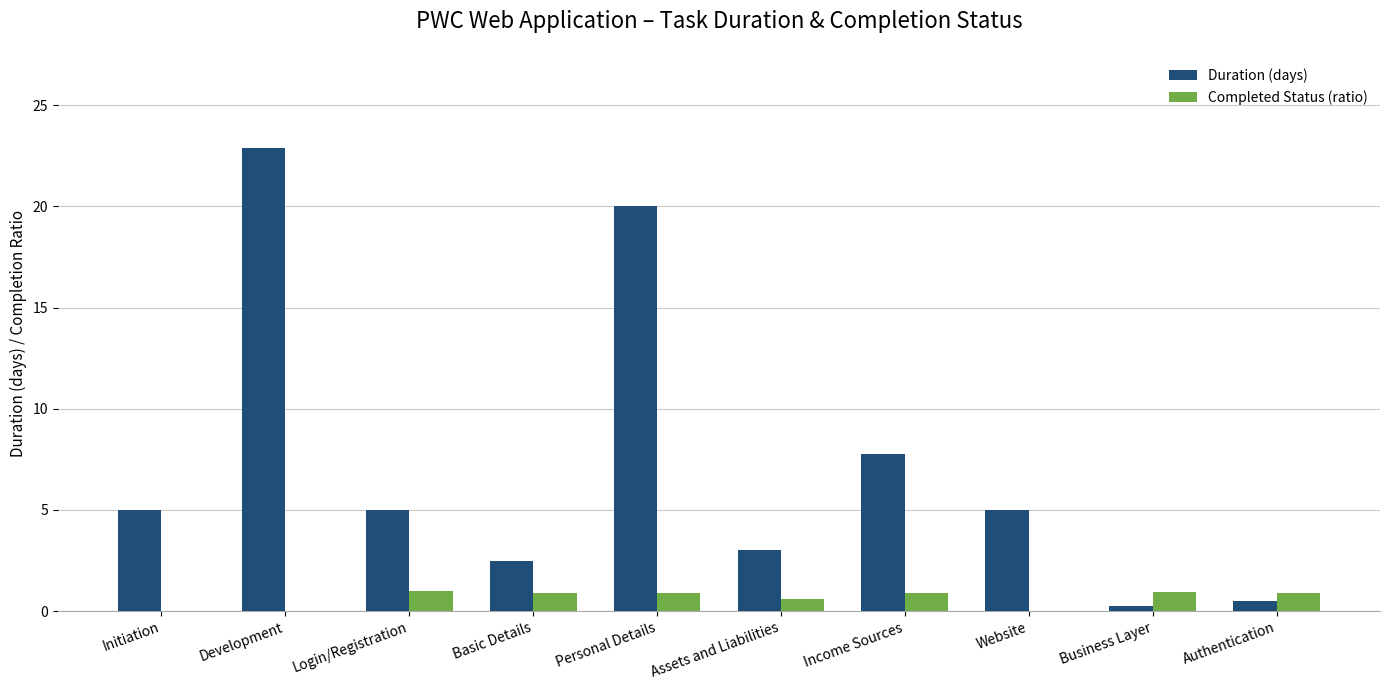

At which category is the sum across all series the highest?

Development